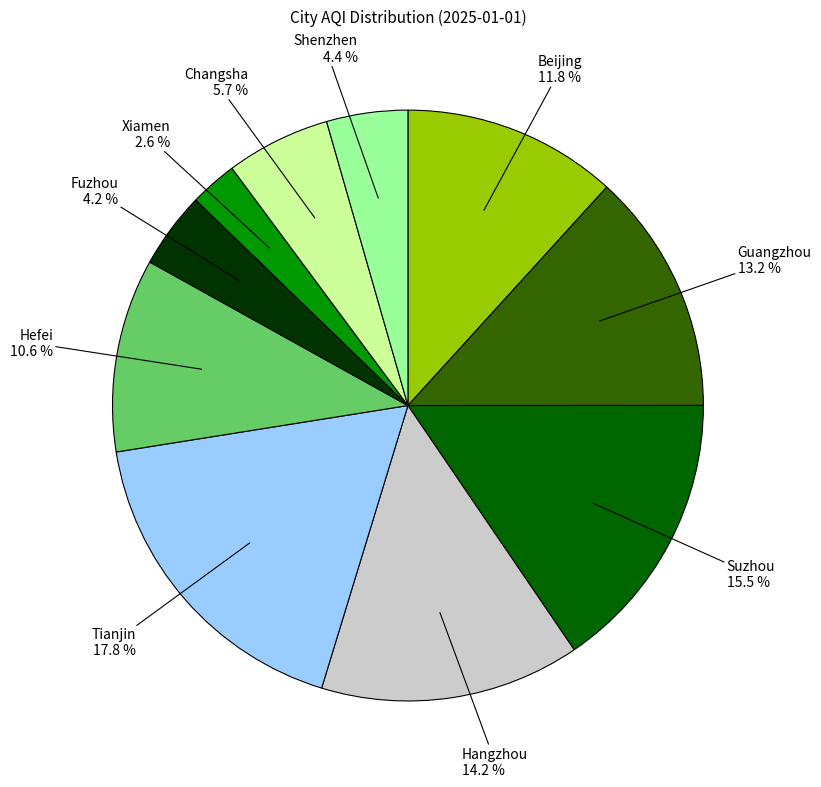

How many slices are in this pie chart?

10